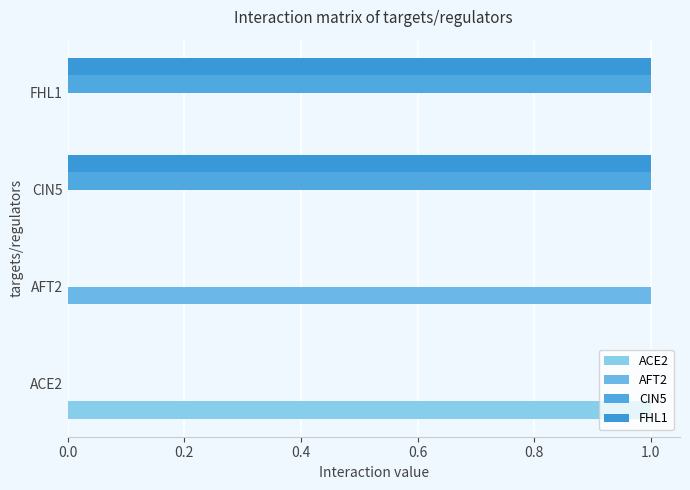

What is the difference between the maximum and minimum values in the AFT2 series?

1